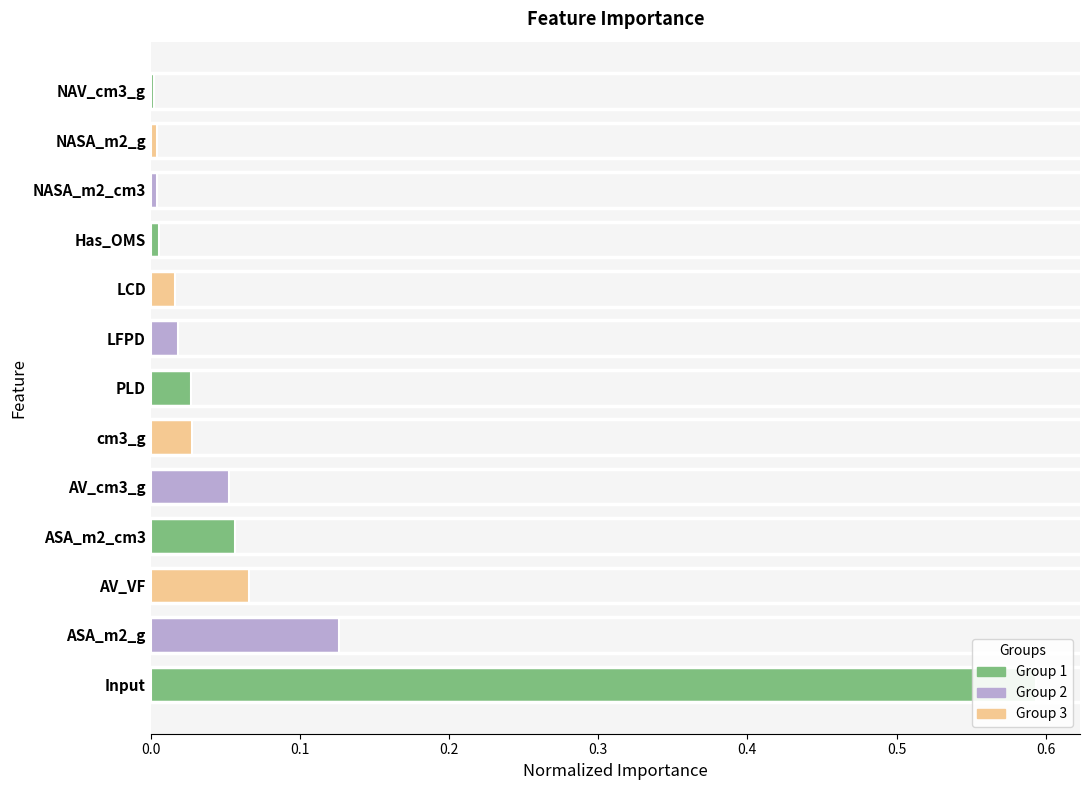

What is the value of the 5th bar from the left?

0.1